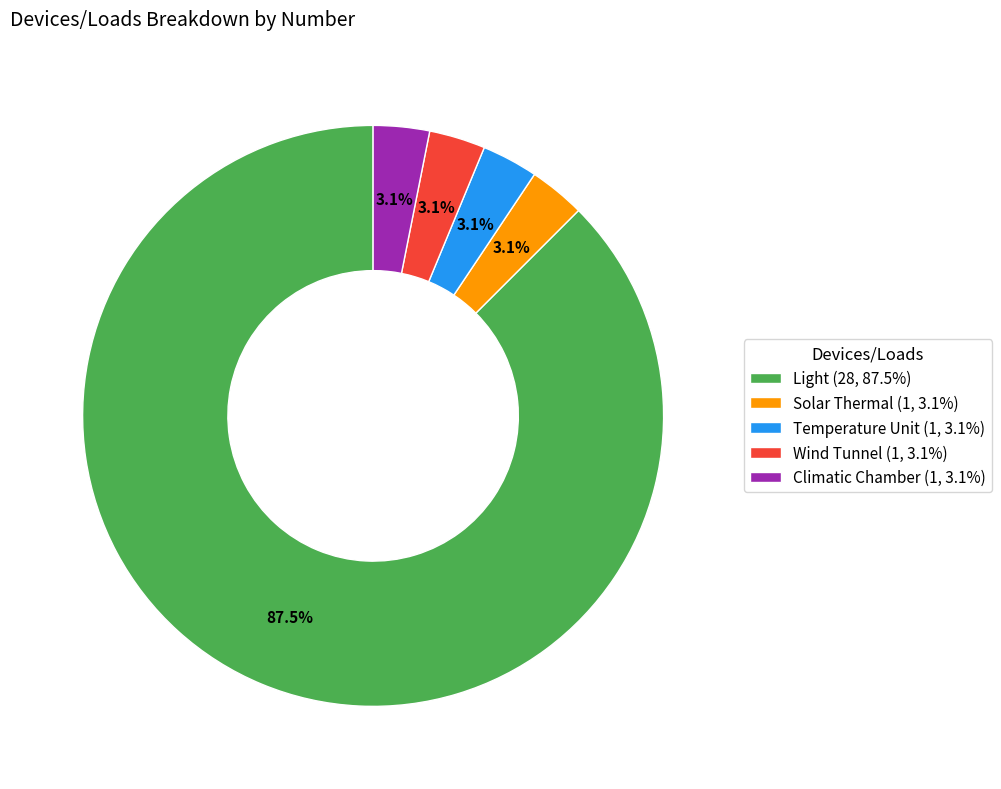

Count the number of slices in the pie.

5